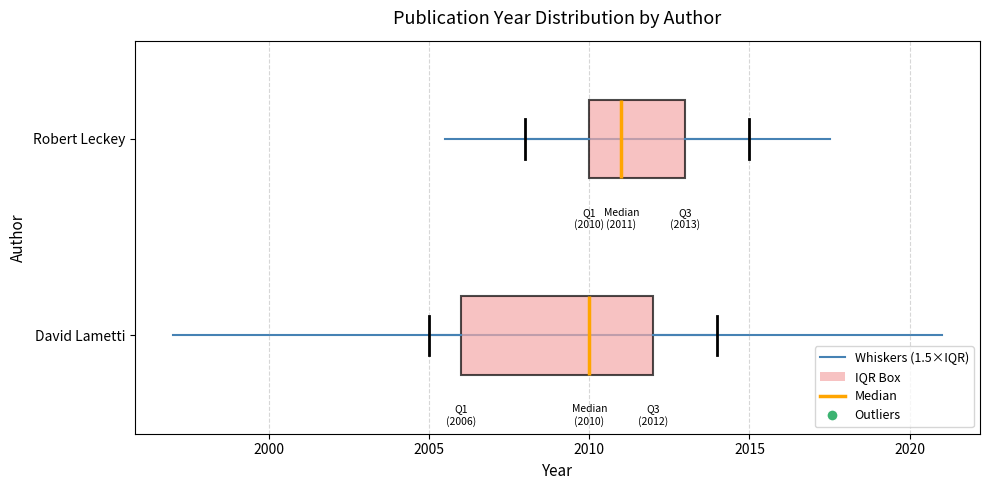

Comparing the boxes themselves (not the whiskers), which one is the widest?

David Lametti